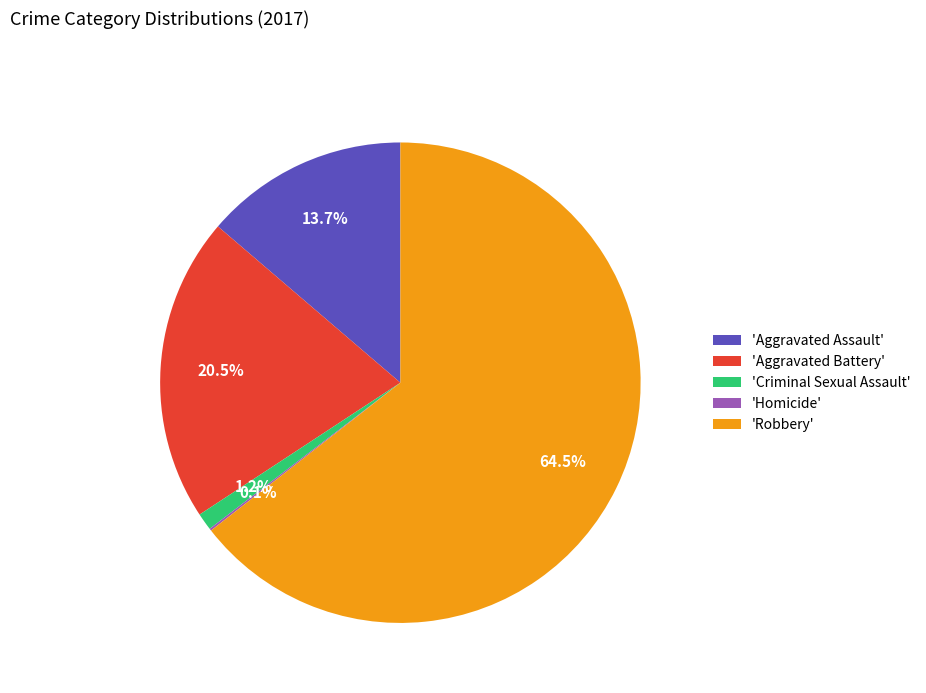

Which slice is the largest?

'Robbery'